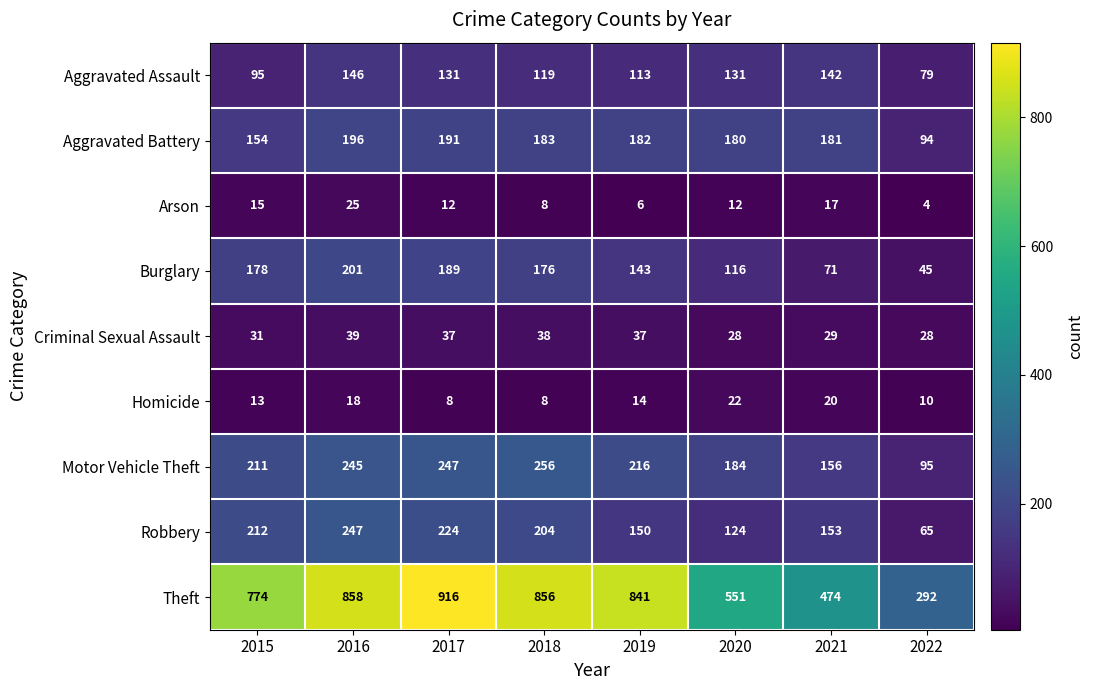

What is the greatest value displayed?

916